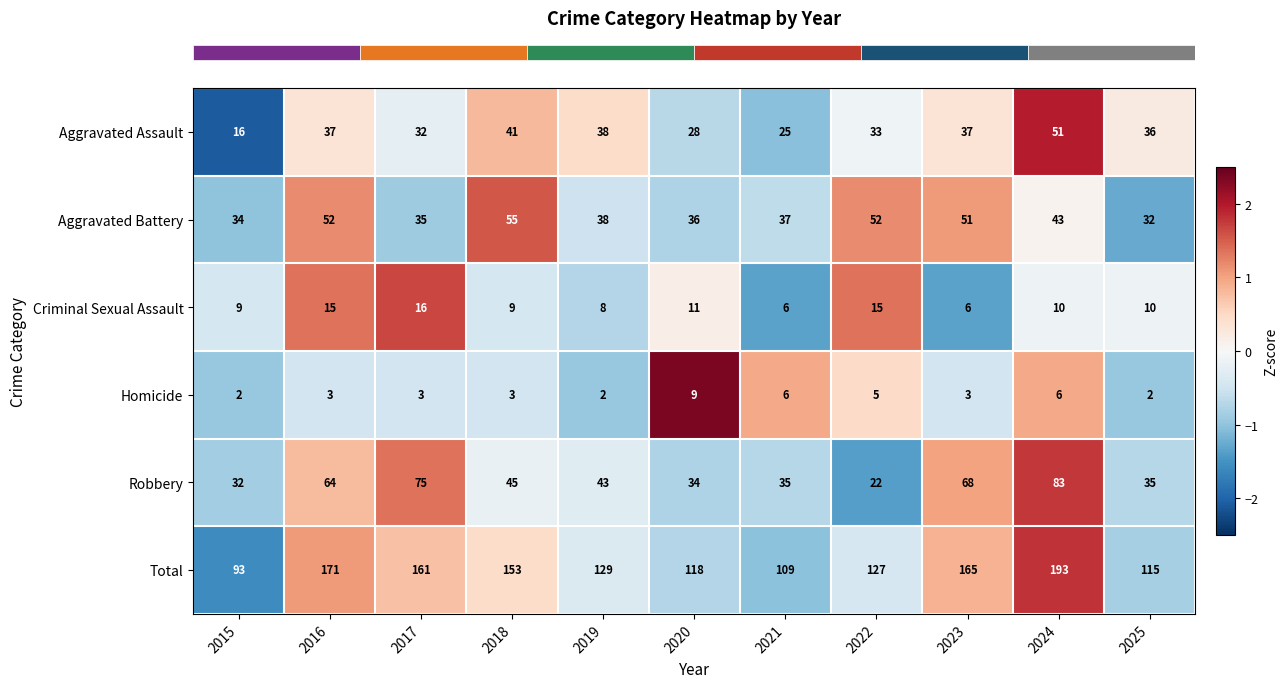

Rank the series by their maximum value, from lowest to highest.

Homicide, Criminal Sexual Assault, Aggravated Assault, Aggravated Battery, Robbery, Total